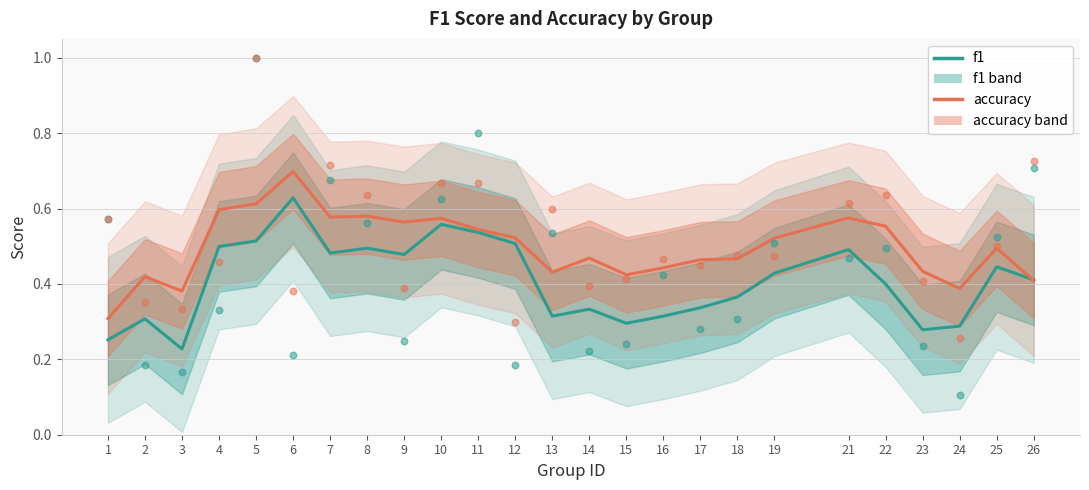

Which series has the largest Y range (max minus min)?

f1